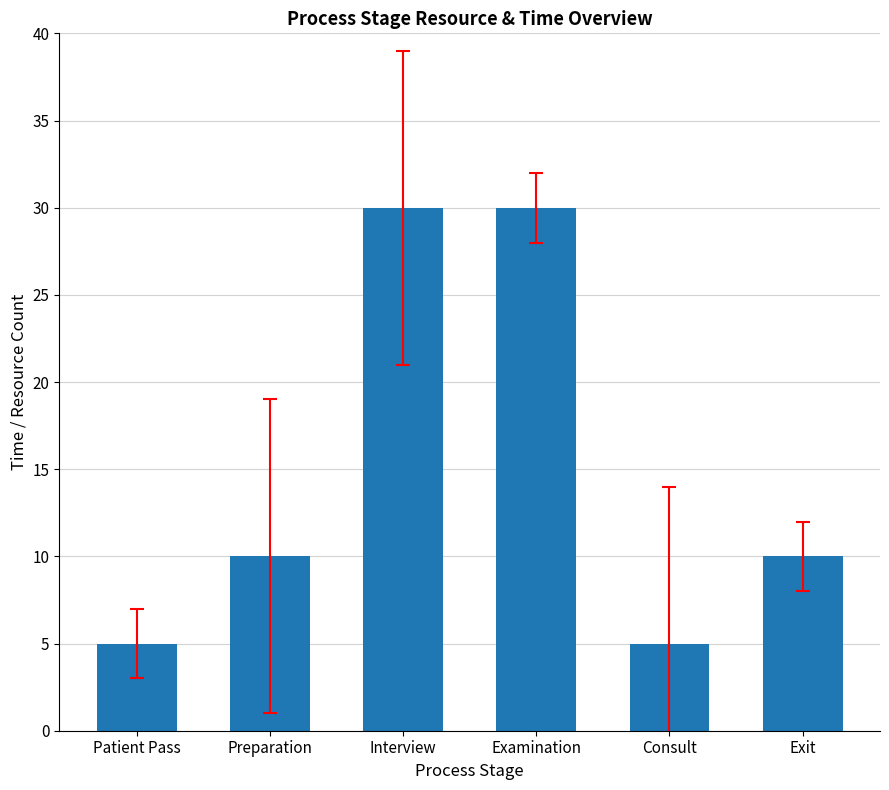

What is the difference between the maximum and minimum values?

25